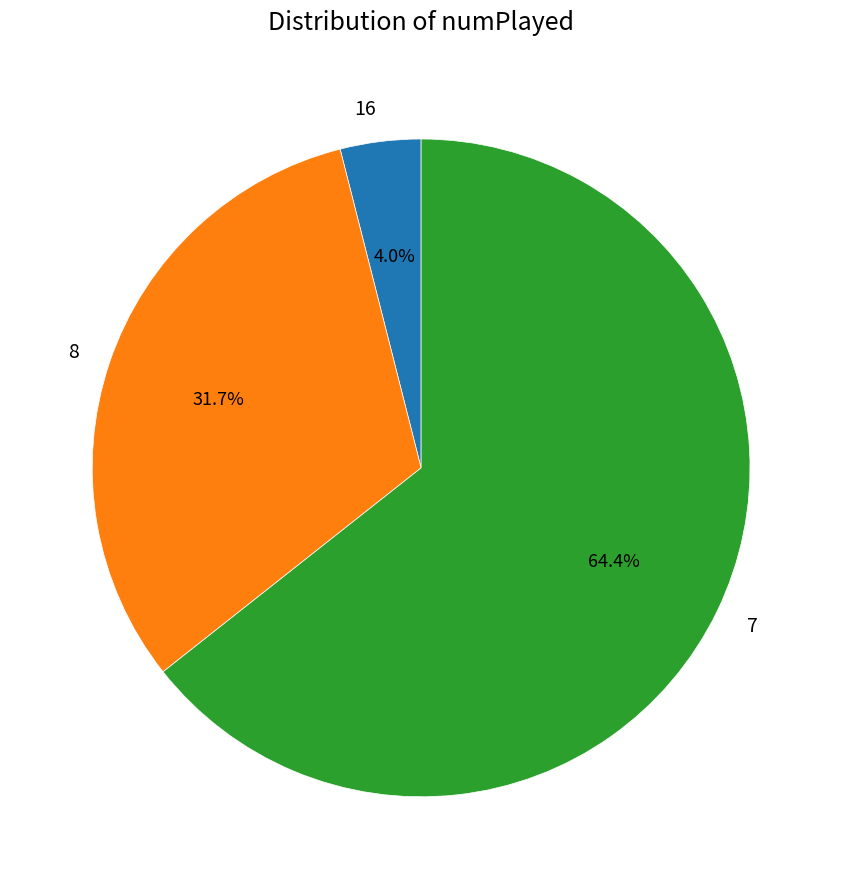

Does 16 account for over 50% of the chart?

No